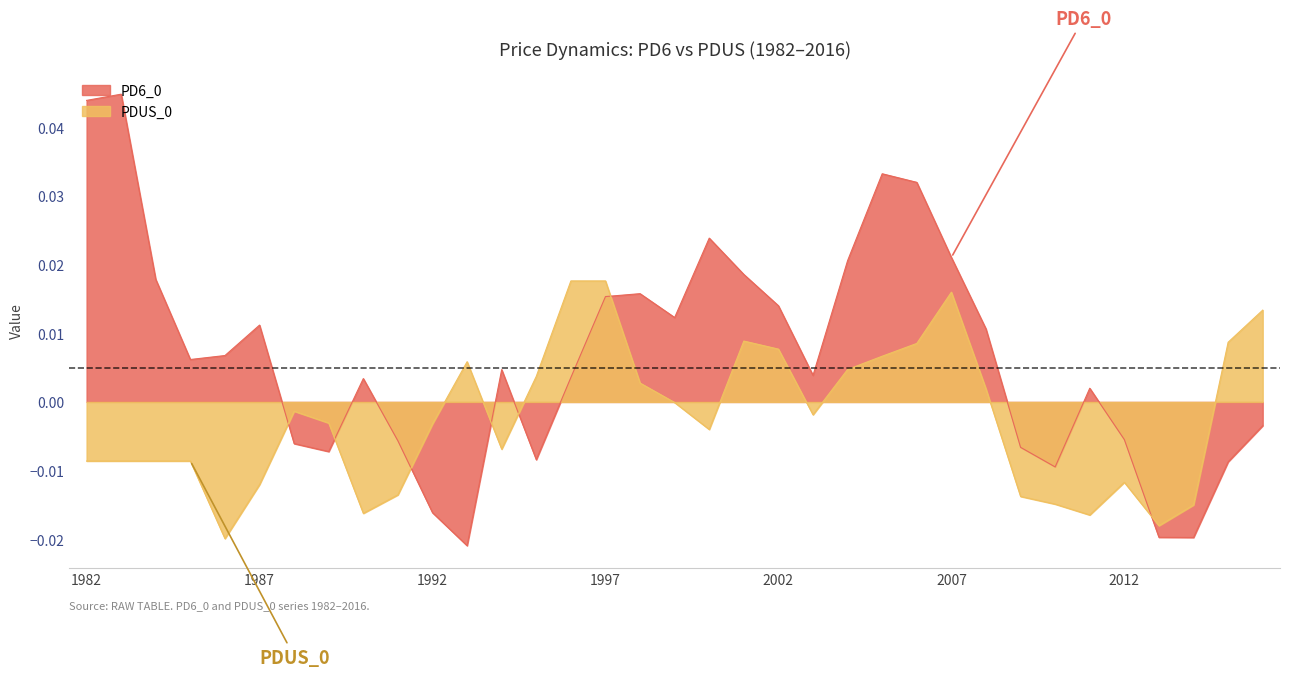

Where is PDUS_0 nearest to the value 0?

1999